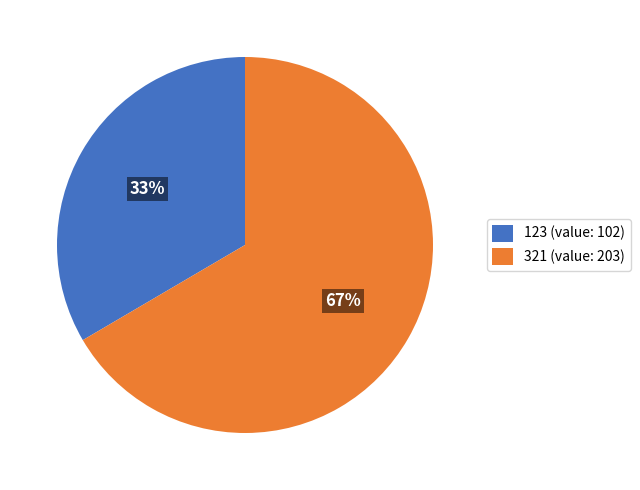

Is it true that 321 is 67% of the pie?

True